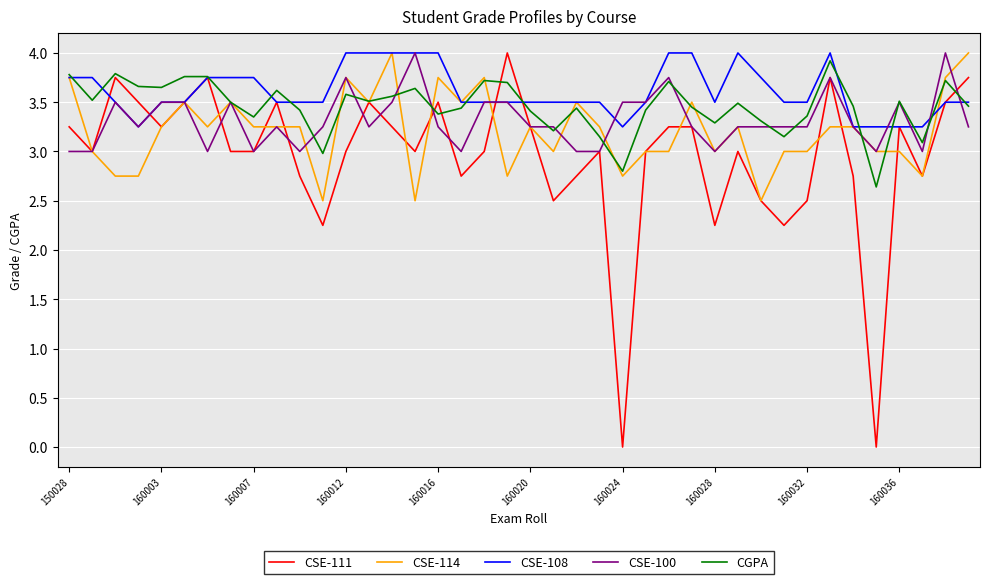

Rank the series by their average value, from lowest to highest.

CSE-111, CSE-114, CSE-100, CGPA, CSE-108